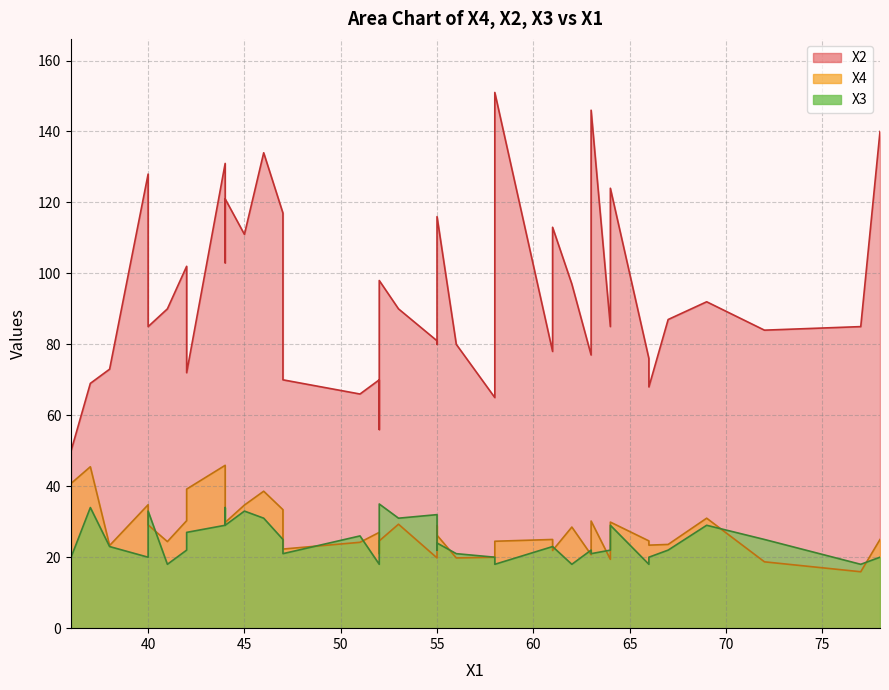

What is the difference between the second highest and second lowest values in the X2 series?

90.0